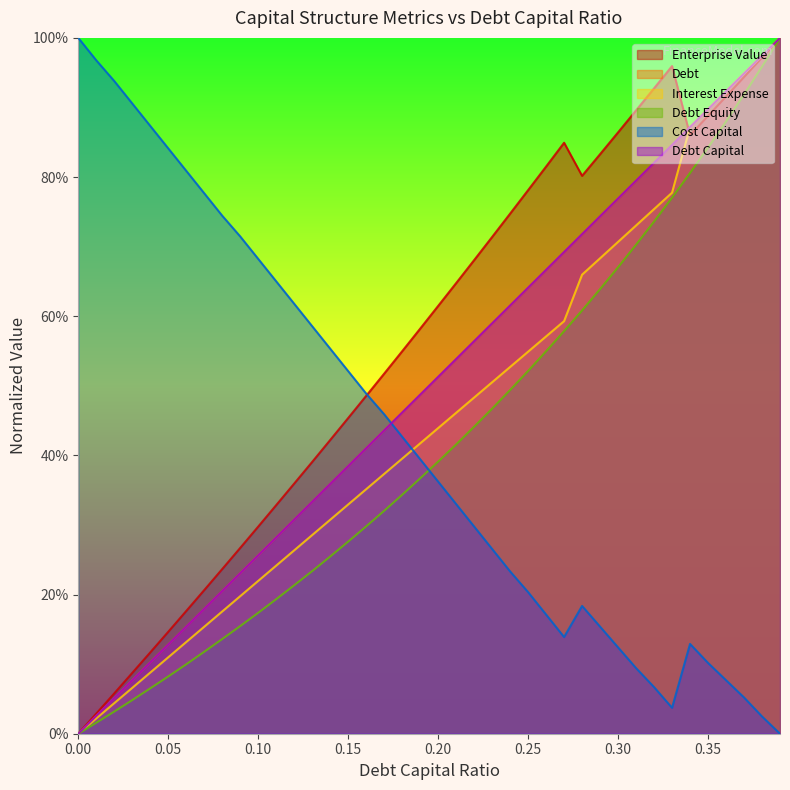

What is the total value across all series at 0.14?

2.3